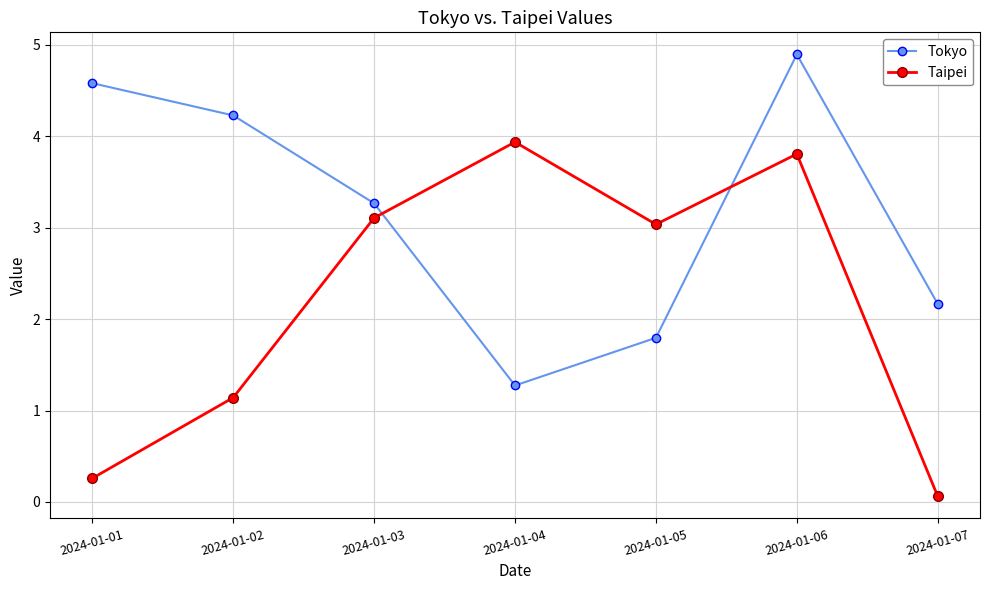

Rank the series by their maximum value, from highest to lowest.

Tokyo, Taipei